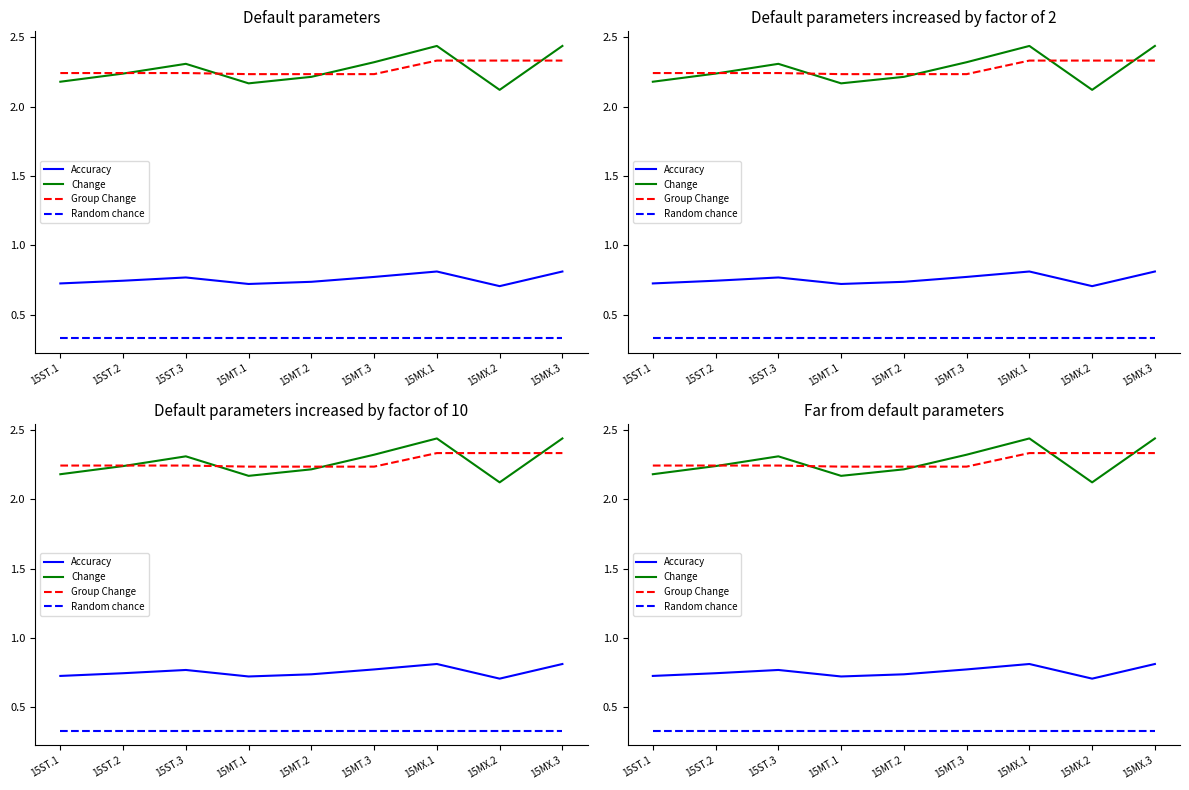

Does the chart display data point markers on the line(s)?

No